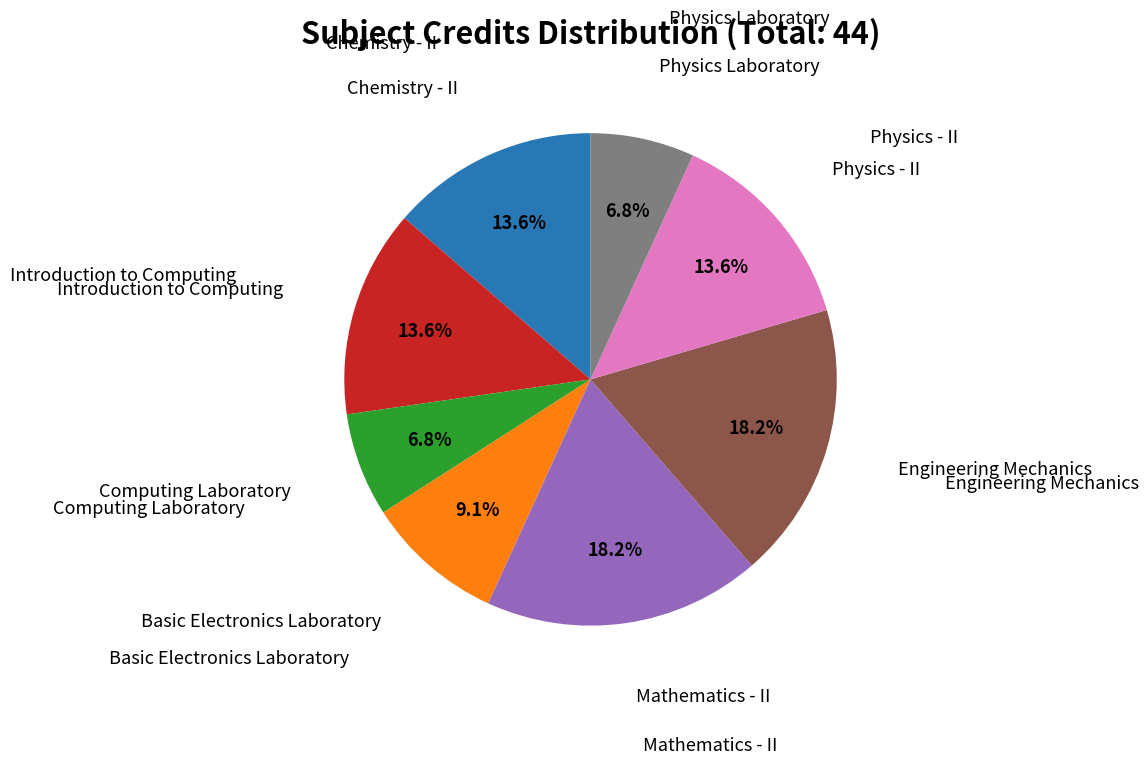

To the nearest percent, what is the difference between the largest and smallest slice percentages?

11%